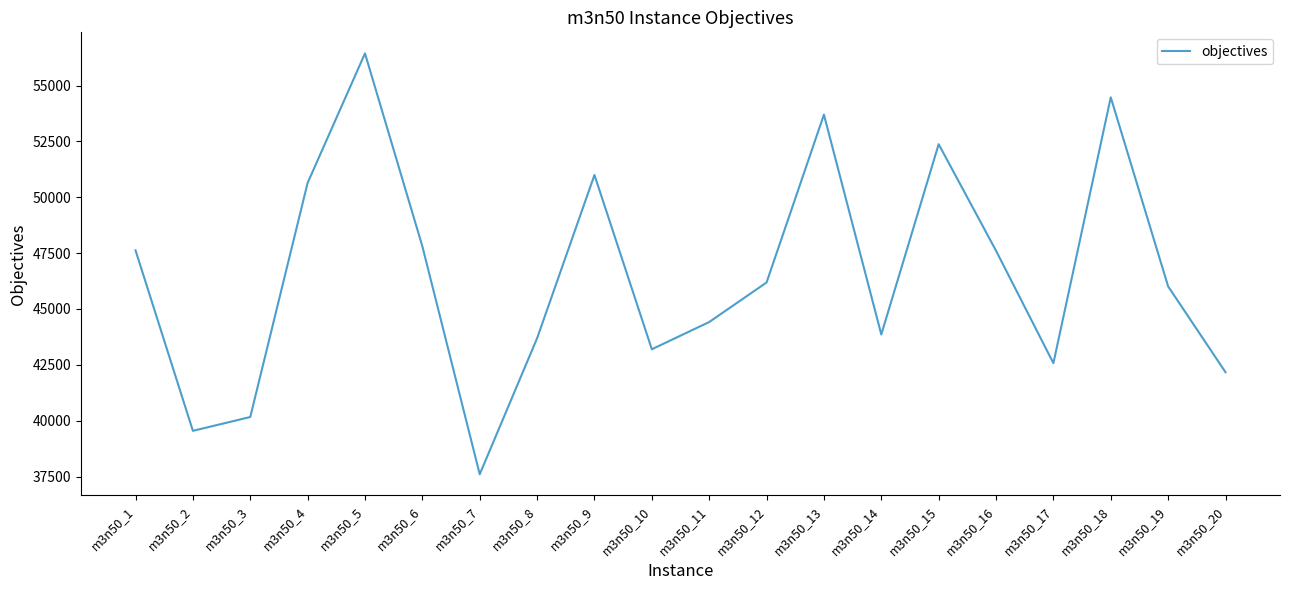

Between m3n50_20 and m3n50_3, which is larger?

m3n50_20